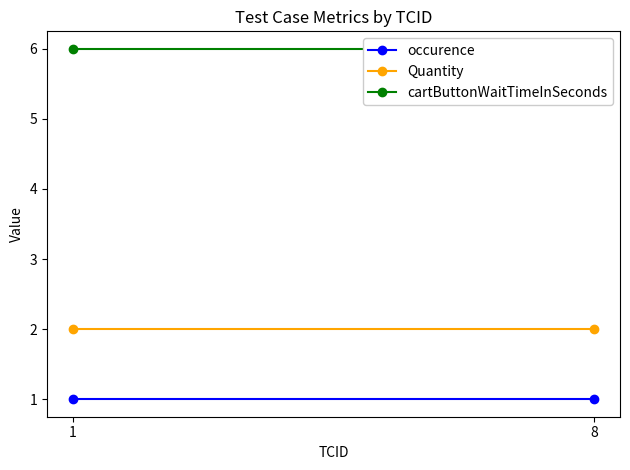

At which category does the chart reach its peak across all series?

1